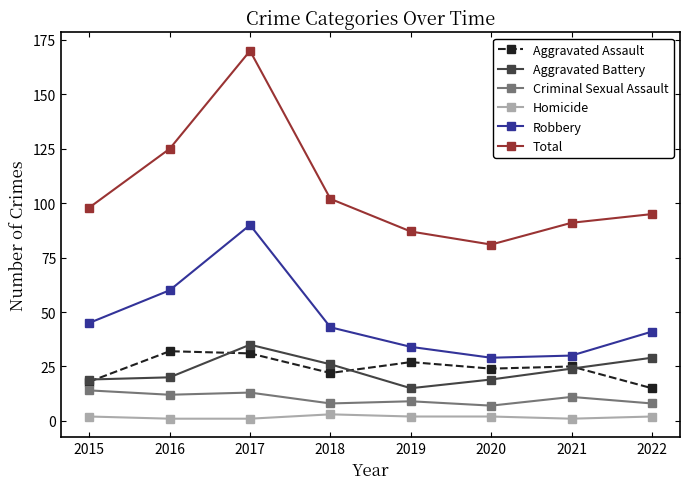

True or false: Aggravated Battery has more than 1 points higher than both neighbors.

False